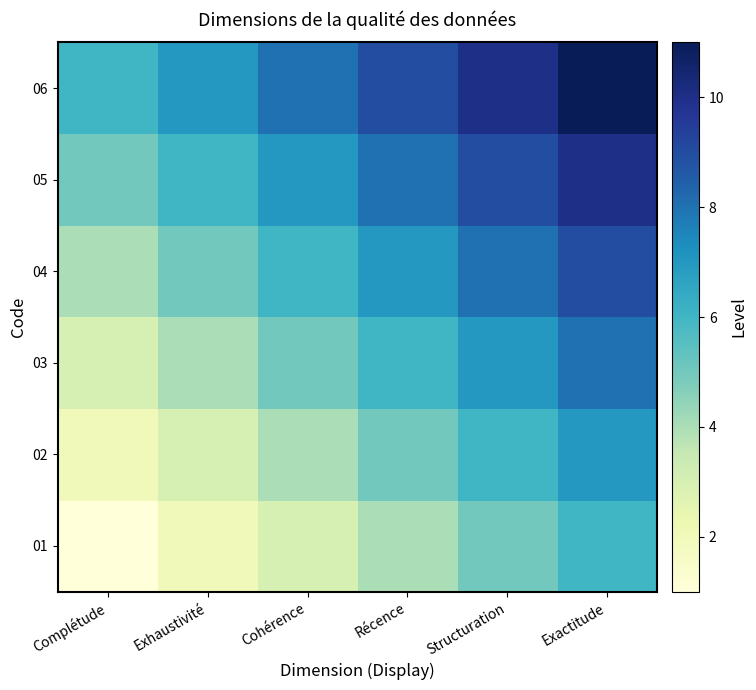

Reading left to right, transcribe all the data shown in this chart.

01: Complétude=1	Exhaustivité=2	Cohérence=3	Récence=4	Structuration=5	Exactitude=6
02: Complétude=2	Exhaustivité=3	Cohérence=4	Récence=5	Structuration=6	Exactitude=7
03: Complétude=3	Exhaustivité=4	Cohérence=5	Récence=6	Structuration=7	Exactitude=8
04: Complétude=4	Exhaustivité=5	Cohérence=6	Récence=7	Structuration=8	Exactitude=9
05: Complétude=5	Exhaustivité=6	Cohérence=7	Récence=8	Structuration=9	Exactitude=10
06: Complétude=6	Exhaustivité=7	Cohérence=8	Récence=9	Structuration=10	Exactitude=11